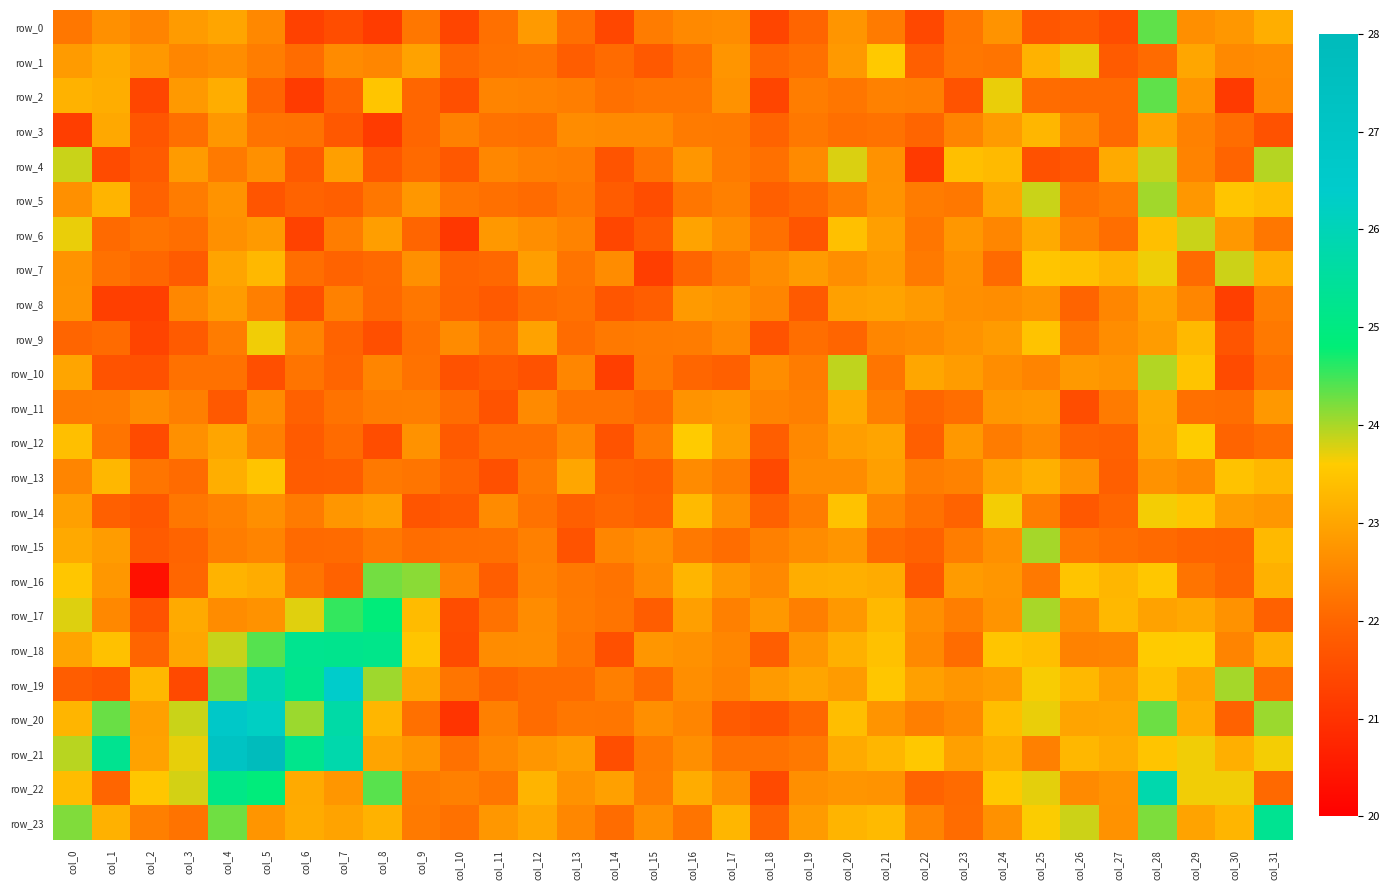

Reading right to left, transcribe all the data shown in this chart.

row_0: col_31=23.1	col_30=22.8	col_29=22.6	col_28=24.4	col_27=21.5	col_26=21.8	col_25=21.7	col_24=22.7	col_23=22.3	col_22=21.4	col_21=22.3	col_20=22.7	col_19=22.0	col_18=21.4	col_17=22.6	col_16=22.5	col_15=22.4	col_14=21.4	col_13=22.2	col_12=22.8	col_11=22.2	col_10=21.4	col_9=22.3	col_8=21.2	col_7=21.5	col_6=21.3	col_5=22.5	col_4=23.0	col_3=22.8	col_2=22.5	col_1=22.7	col_0=22.3
row_1: col_31=22.6	col_30=22.6	col_29=23.0	col_28=22.1	col_27=21.8	col_26=23.7	col_25=23.2	col_24=22.2	col_23=22.3	col_22=21.9	col_21=23.6	col_20=22.8	col_19=22.2	col_18=22.0	col_17=22.7	col_16=22.1	col_15=21.8	col_14=22.1	col_13=21.8	col_12=22.2	col_11=22.2	col_10=22.0	col_9=22.9	col_8=22.5	col_7=22.6	col_6=22.1	col_5=22.4	col_4=22.6	col_3=22.5	col_2=22.8	col_1=23.1	col_0=22.8
row_2: col_31=22.6	col_30=21.2	col_29=22.7	col_28=24.3	col_27=22.1	col_26=22.1	col_25=22.1	col_24=23.7	col_23=21.6	col_22=22.4	col_21=22.4	col_20=22.3	col_19=22.4	col_18=21.4	col_17=22.7	col_16=22.2	col_15=22.2	col_14=22.2	col_13=22.4	col_12=22.4	col_11=22.5	col_10=21.5	col_9=22.0	col_8=23.5	col_7=21.9	col_6=21.2	col_5=22.0	col_4=23.1	col_3=22.8	col_2=21.4	col_1=23.1	col_0=23.2
row_3: col_31=21.6	col_30=22.1	col_29=22.4	col_28=23.0	col_27=22.1	col_26=22.5	col_25=23.3	col_24=22.8	col_23=22.5	col_22=22.0	col_21=22.2	col_20=22.2	col_19=22.3	col_18=22.0	col_17=22.3	col_16=22.3	col_15=22.6	col_14=22.6	col_13=22.6	col_12=22.2	col_11=22.2	col_10=22.4	col_9=22.0	col_8=21.2	col_7=21.7	col_6=22.2	col_5=22.2	col_4=22.8	col_3=22.2	col_2=21.7	col_1=23.0	col_0=21.2
row_4: col_31=24.0	col_30=22.0	col_29=22.5	col_28=23.9	col_27=23.1	col_26=21.7	col_25=21.6	col_24=23.3	col_23=23.4	col_22=21.1	col_21=22.7	col_20=23.8	col_19=22.6	col_18=22.2	col_17=22.3	col_16=22.8	col_15=22.2	col_14=21.7	col_13=22.4	col_12=22.4	col_11=22.5	col_10=21.7	col_9=22.1	col_8=21.7	col_7=22.9	col_6=21.8	col_5=22.7	col_4=22.3	col_3=22.8	col_2=21.8	col_1=21.5	col_0=23.8
row_5: col_31=23.4	col_30=23.5	col_29=22.8	col_28=24.0	col_27=22.3	col_26=22.2	col_25=23.8	col_24=23.0	col_23=22.3	col_22=22.3	col_21=22.7	col_20=22.4	col_19=22.1	col_18=21.9	col_17=22.4	col_16=22.3	col_15=21.5	col_14=21.8	col_13=22.3	col_12=22.1	col_11=22.2	col_10=22.3	col_9=22.8	col_8=22.3	col_7=21.9	col_6=21.9	col_5=21.7	col_4=22.7	col_3=22.4	col_2=21.9	col_1=23.2	col_0=22.7
row_6: col_31=22.3	col_30=22.8	col_29=23.8	col_28=23.4	col_27=22.1	col_26=22.5	col_25=23.1	col_24=22.5	col_23=22.8	col_22=22.3	col_21=22.9	col_20=23.4	col_19=21.7	col_18=22.2	col_17=22.6	col_16=23.0	col_15=21.8	col_14=21.4	col_13=22.5	col_12=22.6	col_11=22.8	col_10=21.1	col_9=22.0	col_8=22.9	col_7=22.4	col_6=21.3	col_5=22.8	col_4=22.7	col_3=22.1	col_2=22.2	col_1=22.1	col_0=23.7
row_7: col_31=23.2	col_30=23.8	col_29=22.1	col_28=23.7	col_27=23.2	col_26=23.4	col_25=23.5	col_24=22.1	col_23=22.7	col_22=22.3	col_21=22.8	col_20=22.6	col_19=22.8	col_18=22.6	col_17=22.3	col_16=22.0	col_15=21.2	col_14=22.6	col_13=22.2	col_12=22.9	col_11=22.0	col_10=22.0	col_9=22.7	col_8=22.0	col_7=21.9	col_6=22.1	col_5=23.3	col_4=23.0	col_3=21.8	col_2=22.0	col_1=22.2	col_0=22.7
row_8: col_31=22.4	col_30=21.3	col_29=22.5	col_28=23.0	col_27=22.5	col_26=22.0	col_25=22.7	col_24=22.6	col_23=22.7	col_22=22.8	col_21=23.0	col_20=22.9	col_19=21.8	col_18=22.5	col_17=22.7	col_16=22.8	col_15=21.8	col_14=21.7	col_13=22.2	col_12=22.1	col_11=21.8	col_10=22.0	col_9=22.3	col_8=22.0	col_7=22.4	col_6=21.6	col_5=22.4	col_4=22.8	col_3=22.5	col_2=21.2	col_1=21.3	col_0=22.7
row_9: col_31=22.3	col_30=21.7	col_29=23.3	col_28=22.9	col_27=22.6	col_26=22.3	col_25=23.5	col_24=22.8	col_23=22.7	col_22=22.6	col_21=22.5	col_20=22.0	col_19=22.1	col_18=21.6	col_17=22.6	col_16=22.3	col_15=22.3	col_14=22.3	col_13=22.1	col_12=22.9	col_11=22.2	col_10=22.6	col_9=22.2	col_8=21.6	col_7=22.0	col_6=22.5	col_5=23.7	col_4=22.4	col_3=21.8	col_2=21.4	col_1=22.1	col_0=22.0
row_10: col_31=22.2	col_30=21.5	col_29=23.5	col_28=24.0	col_27=22.7	col_26=22.8	col_25=22.5	col_24=22.6	col_23=22.9	col_22=23.0	col_21=22.2	col_20=23.9	col_19=22.3	col_18=22.6	col_17=21.9	col_16=22.0	col_15=22.3	col_14=21.2	col_13=22.5	col_12=21.6	col_11=21.8	col_10=21.6	col_9=22.2	col_8=22.5	col_7=22.0	col_6=22.2	col_5=21.6	col_4=22.2	col_3=22.2	col_2=21.6	col_1=21.7	col_0=23.0
row_11: col_31=22.8	col_30=22.1	col_29=22.2	col_28=23.1	col_27=22.3	col_26=21.5	col_25=22.8	col_24=22.8	col_23=22.1	col_22=22.0	col_21=22.4	col_20=23.1	col_19=22.4	col_18=22.5	col_17=22.8	col_16=22.7	col_15=22.1	col_14=22.2	col_13=22.2	col_12=22.6	col_11=21.6	col_10=22.1	col_9=22.4	col_8=22.4	col_7=22.2	col_6=21.9	col_5=22.6	col_4=21.8	col_3=22.4	col_2=22.6	col_1=22.3	col_0=22.3
row_12: col_31=22.1	col_30=22.0	col_29=23.6	col_28=23.0	col_27=21.9	col_26=22.0	col_25=22.6	col_24=22.3	col_23=22.8	col_22=21.9	col_21=23.0	col_20=22.9	col_19=22.5	col_18=21.9	col_17=22.9	col_16=23.6	col_15=22.3	col_14=21.7	col_13=22.6	col_12=22.2	col_11=22.2	col_10=21.8	col_9=22.7	col_8=21.5	col_7=22.1	col_6=21.8	col_5=22.4	col_4=23.0	col_3=22.7	col_2=21.5	col_1=22.2	col_0=23.4
row_13: col_31=23.3	col_30=23.4	col_29=22.5	col_28=22.7	col_27=21.9	col_26=22.7	col_25=23.2	col_24=22.9	col_23=22.4	col_22=22.4	col_21=22.9	col_20=22.6	col_19=22.6	col_18=21.4	col_17=22.4	col_16=22.6	col_15=21.9	col_14=21.9	col_13=23.0	col_12=22.3	col_11=21.6	col_10=22.0	col_9=22.2	col_8=22.3	col_7=21.8	col_6=21.8	col_5=23.5	col_4=23.1	col_3=22.1	col_2=22.2	col_1=23.3	col_0=22.5
row_14: col_31=22.8	col_30=22.9	col_29=23.5	col_28=23.7	col_27=22.0	col_26=21.7	col_25=22.4	col_24=23.6	col_23=22.0	col_22=22.2	col_21=22.5	col_20=23.4	col_19=22.4	col_18=21.9	col_17=22.6	col_16=23.3	col_15=21.9	col_14=22.0	col_13=21.9	col_12=22.2	col_11=22.6	col_10=21.8	col_9=21.7	col_8=22.9	col_7=22.8	col_6=22.3	col_5=22.7	col_4=22.4	col_3=22.3	col_2=21.7	col_1=21.9	col_0=22.9
row_15: col_31=23.3	col_30=21.9	col_29=22.0	col_28=22.1	col_27=22.1	col_26=22.3	col_25=24.0	col_24=22.7	col_23=22.4	col_22=21.9	col_21=22.0	col_20=22.7	col_19=22.6	col_18=22.4	col_17=22.1	col_16=22.3	col_15=22.7	col_14=22.5	col_13=21.6	col_12=22.4	col_11=22.2	col_10=22.1	col_9=22.1	col_8=22.3	col_7=22.1	col_6=22.1	col_5=22.5	col_4=22.4	col_3=22.0	col_2=21.8	col_1=22.9	col_0=23.1
row_16: col_31=23.2	col_30=22.0	col_29=22.2	col_28=23.5	col_27=23.3	col_26=23.5	col_25=22.3	col_24=22.8	col_23=22.8	col_22=21.7	col_21=23.1	col_20=23.1	col_19=23.1	col_18=22.5	col_17=22.8	col_16=23.2	col_15=22.6	col_14=22.2	col_13=22.3	col_12=22.5	col_11=21.8	col_10=22.5	col_9=24.2	col_8=24.3	col_7=21.9	col_6=22.2	col_5=23.1	col_4=23.2	col_3=22.0	col_2=20.4	col_1=22.8	col_0=23.5
row_17: col_31=21.9	col_30=22.7	col_29=23.0	col_28=22.9	col_27=23.3	col_26=22.7	col_25=24.0	col_24=22.7	col_23=22.4	col_22=22.6	col_21=23.3	col_20=22.8	col_19=22.4	col_18=22.8	col_17=22.4	col_16=22.9	col_15=21.8	col_14=22.2	col_13=22.3	col_12=22.6	col_11=22.2	col_10=21.5	col_9=23.3	col_8=24.9	col_7=24.6	col_6=23.7	col_5=22.7	col_4=22.6	col_3=23.1	col_2=21.7	col_1=22.5	col_0=23.8
row_18: col_31=23.2	col_30=22.5	col_29=23.6	col_28=23.6	col_27=22.5	col_26=22.4	col_25=23.4	col_24=23.5	col_23=22.1	col_22=22.6	col_21=23.4	col_20=23.2	col_19=22.8	col_18=21.9	col_17=22.5	col_16=22.7	col_15=22.8	col_14=21.6	col_13=22.3	col_12=22.6	col_11=22.6	col_10=21.5	col_9=23.5	col_8=25.2	col_7=25.2	col_6=25.3	col_5=24.4	col_4=23.9	col_3=23.0	col_2=22.0	col_1=23.4	col_0=23.0
row_19: col_31=22.1	col_30=24.0	col_29=23.0	col_28=23.4	col_27=22.9	col_26=23.3	col_25=23.6	col_24=22.9	col_23=22.8	col_22=22.9	col_21=23.5	col_20=22.8	col_19=23.0	col_18=22.8	col_17=22.5	col_16=22.6	col_15=22.0	col_14=22.4	col_13=22.1	col_12=22.1	col_11=21.9	col_10=22.2	col_9=23.0	col_8=24.1	col_7=26.4	col_6=25.2	col_5=25.9	col_4=24.3	col_3=21.5	col_2=23.3	col_1=21.7	col_0=21.8
row_20: col_31=24.1	col_30=21.9	col_29=23.1	col_28=24.3	col_27=23.0	col_26=23.0	col_25=23.7	col_24=23.4	col_23=22.6	col_22=22.4	col_21=22.7	col_20=23.4	col_19=22.0	col_18=21.7	col_17=21.8	col_16=22.5	col_15=22.7	col_14=22.3	col_13=22.3	col_12=22.1	col_11=22.4	col_10=21.0	col_9=22.2	col_8=23.3	col_7=25.7	col_6=24.1	col_5=26.2	col_4=26.7	col_3=23.9	col_2=22.9	col_1=24.3	col_0=23.2
row_21: col_31=23.6	col_30=23.1	col_29=23.7	col_28=23.5	col_27=23.1	col_26=23.3	col_25=22.4	col_24=23.1	col_23=22.9	col_22=23.5	col_21=23.3	col_20=23.1	col_19=22.3	col_18=22.2	col_17=22.2	col_16=22.6	col_15=22.3	col_14=21.5	col_13=22.9	col_12=22.8	col_11=22.5	col_10=22.2	col_9=22.7	col_8=23.0	col_7=25.8	col_6=25.2	col_5=27.8	col_4=27.2	col_3=23.7	col_2=22.9	col_1=25.3	col_0=23.9
row_22: col_31=22.0	col_30=23.7	col_29=23.7	col_28=25.8	col_27=22.7	col_26=22.6	col_25=23.7	col_24=23.5	col_23=22.1	col_22=22.0	col_21=22.7	col_20=22.7	col_19=22.6	col_18=21.5	col_17=22.6	col_16=23.1	col_15=22.4	col_14=22.9	col_13=22.7	col_12=23.2	col_11=22.3	col_10=22.4	col_9=22.4	col_8=24.4	col_7=22.8	col_6=23.1	col_5=24.9	col_4=25.1	col_3=23.8	col_2=23.5	col_1=22.0	col_0=23.4
row_23: col_31=25.3	col_30=23.2	col_29=23.0	col_28=24.2	col_27=22.7	col_26=23.8	col_25=23.6	col_24=22.7	col_23=22.1	col_22=22.5	col_21=23.3	col_20=23.2	col_19=22.8	col_18=22.0	col_17=23.3	col_16=22.2	col_15=22.7	col_14=22.1	col_13=22.5	col_12=23.0	col_11=22.8	col_10=22.2	col_9=22.3	col_8=23.2	col_7=23.0	col_6=23.1	col_5=22.7	col_4=24.3	col_3=22.2	col_2=22.4	col_1=23.2	col_0=24.2